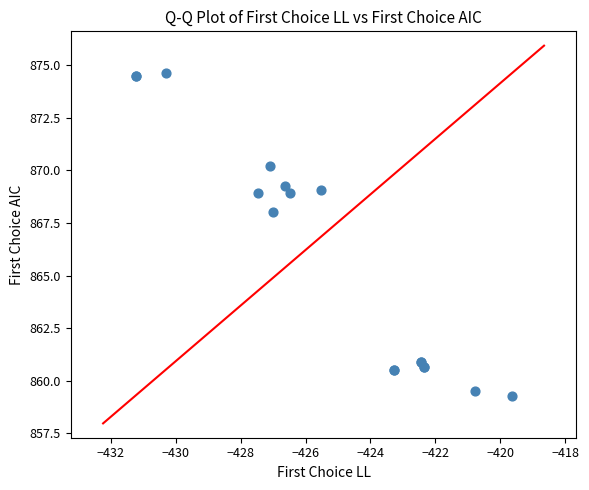

What Y value in the scatter plot is closest to 866?

868.0